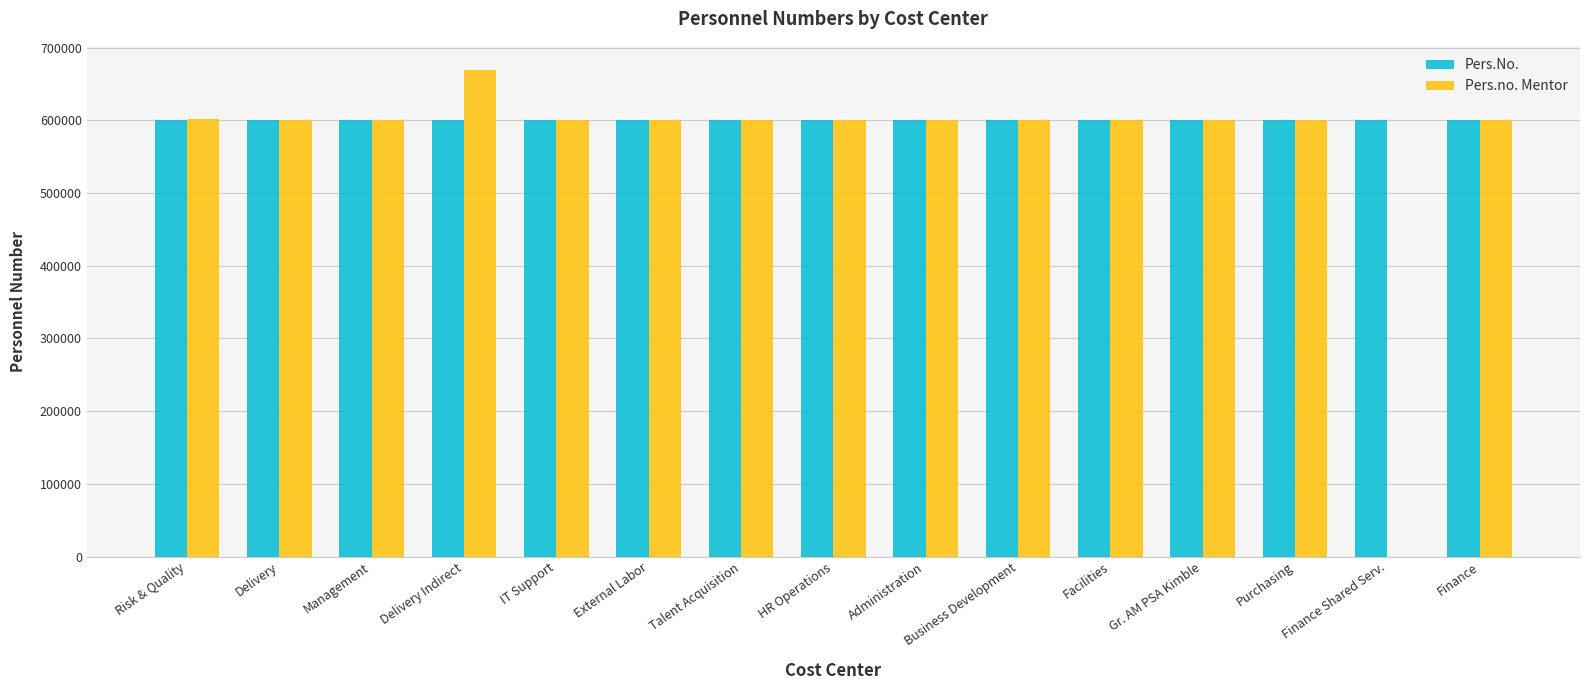

What is the average value of the Pers.no. Mentor series?

564915